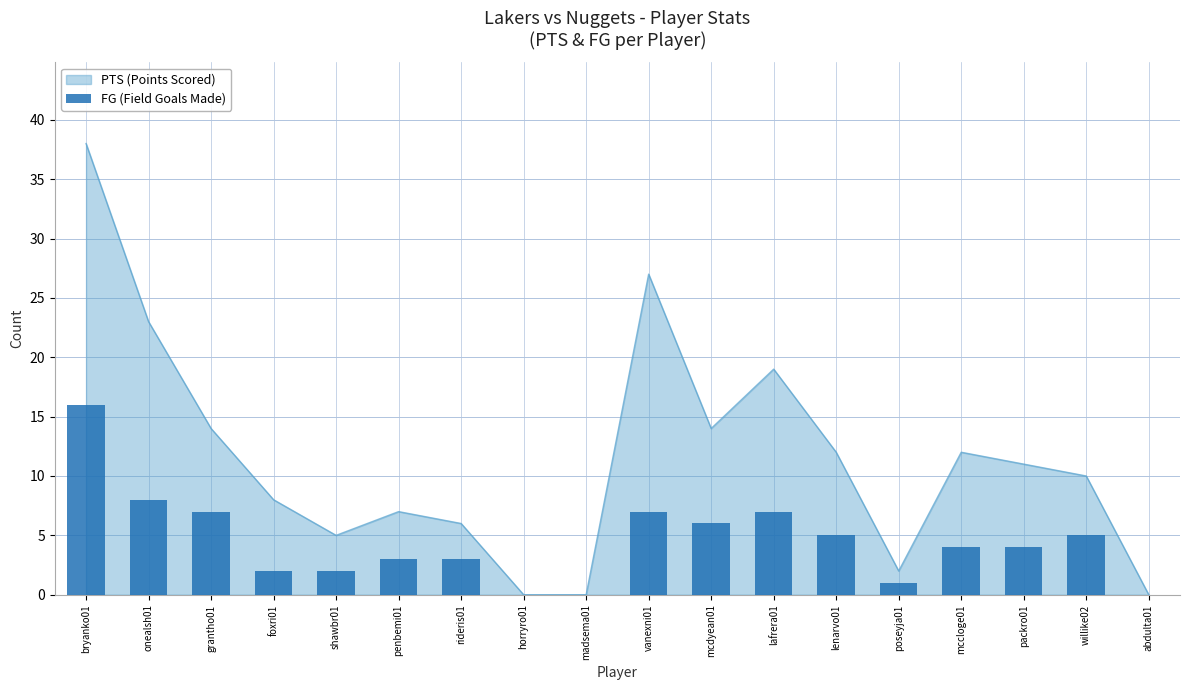

How many data points are less than 4?

8